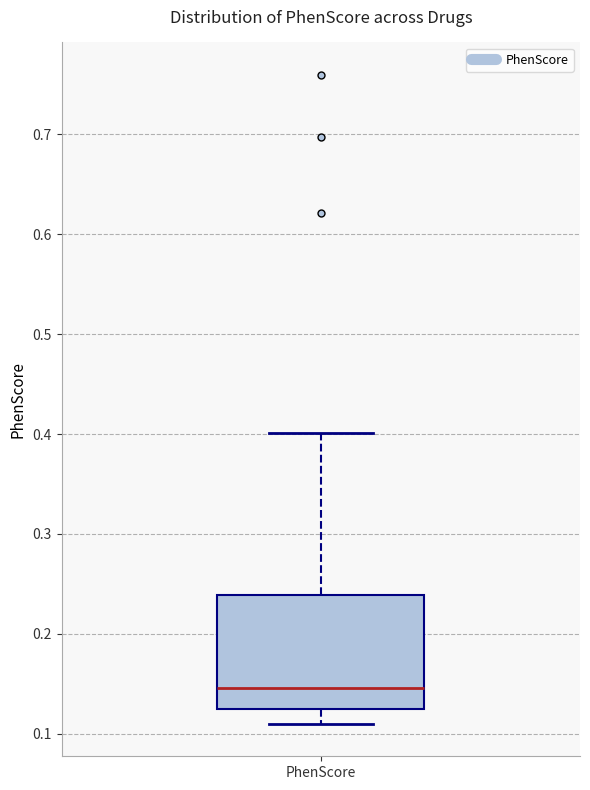

Where does the median line of the box for PhenScore sit on the y-axis? The values are not printed on the chart, so give them approximately, as read against the axis.

0.15